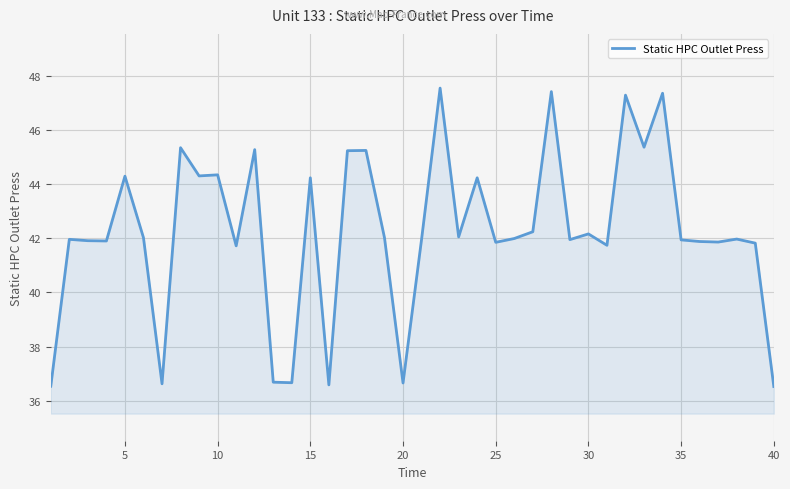

What is the difference between the maximum and minimum values?

11.0